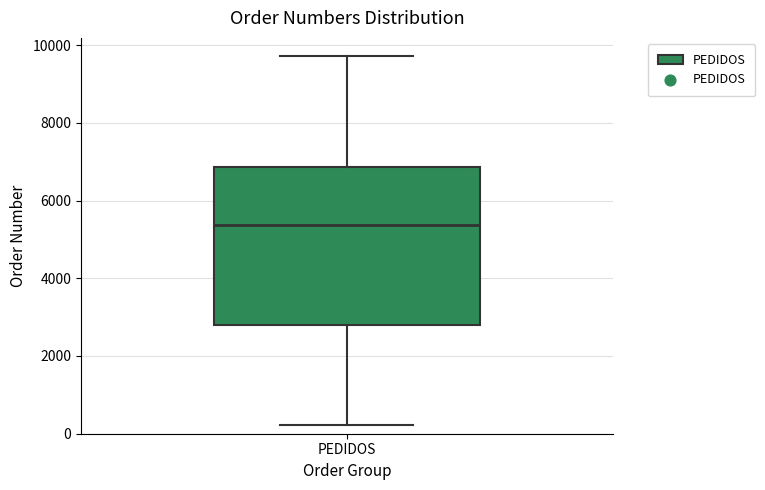

Read this box plot against the y-axis: the position of the median line, the range covered by the box, and the ends of both whiskers. The values are not printed on the chart, so give them approximately, as read against the axis.

median 5400, box 2800 to 6800, whiskers 200 to 9800